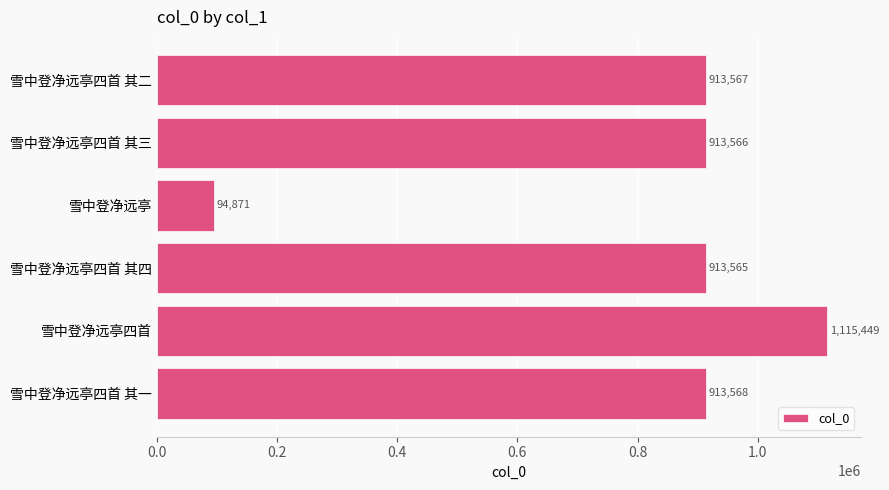

Which label corresponds to the largest value in the chart?

雪中登净远亭四首